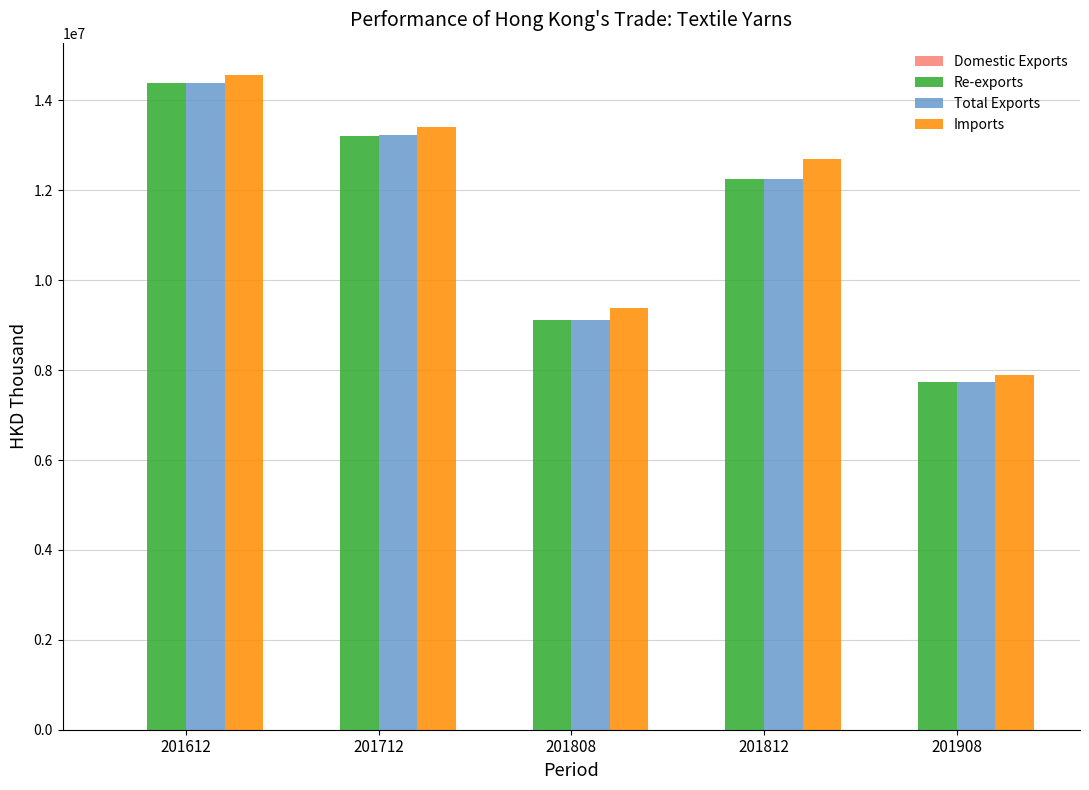

Is the value of Total Exports at 201812 greater than the value of Imports at 201712?

No